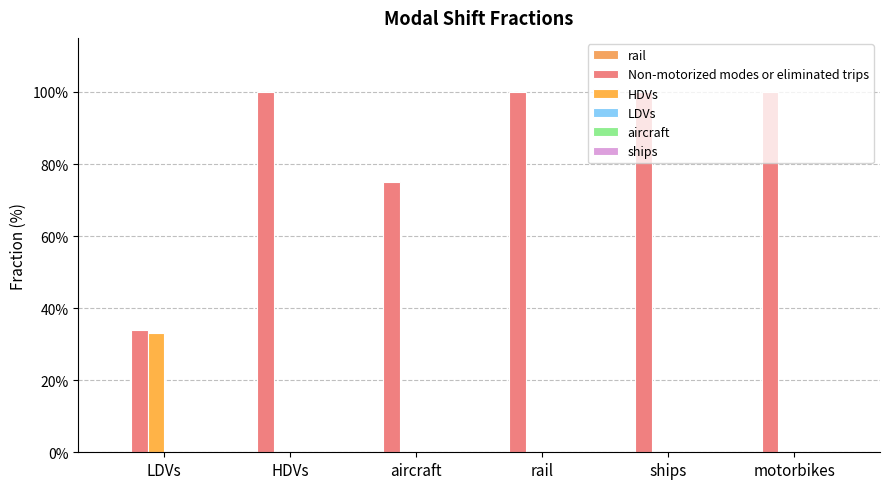

Are the bars grouped side by side (vs. stacked)?

Yes